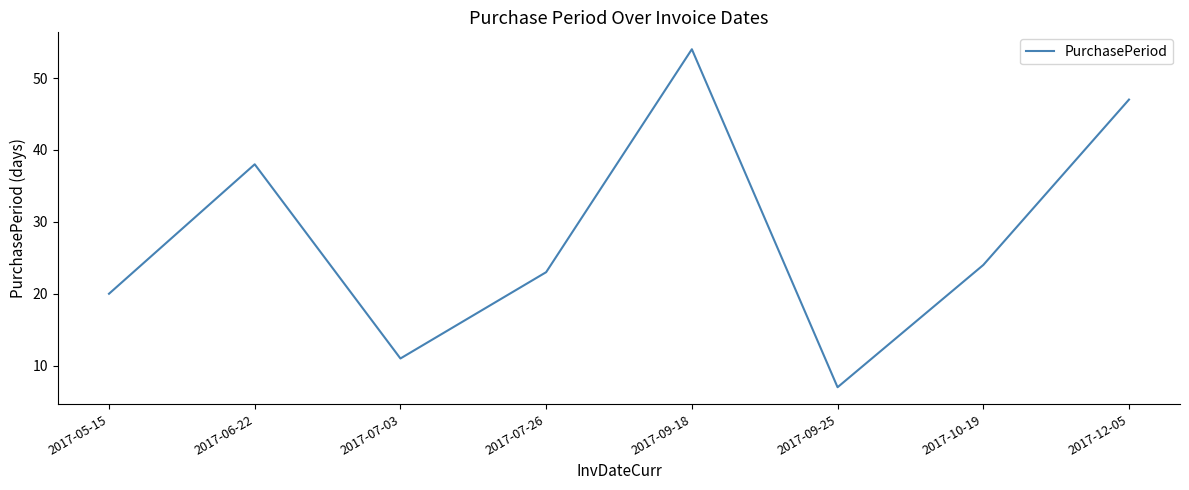

Between 2017-07-03 and 2017-07-26, which is larger?

2017-07-26